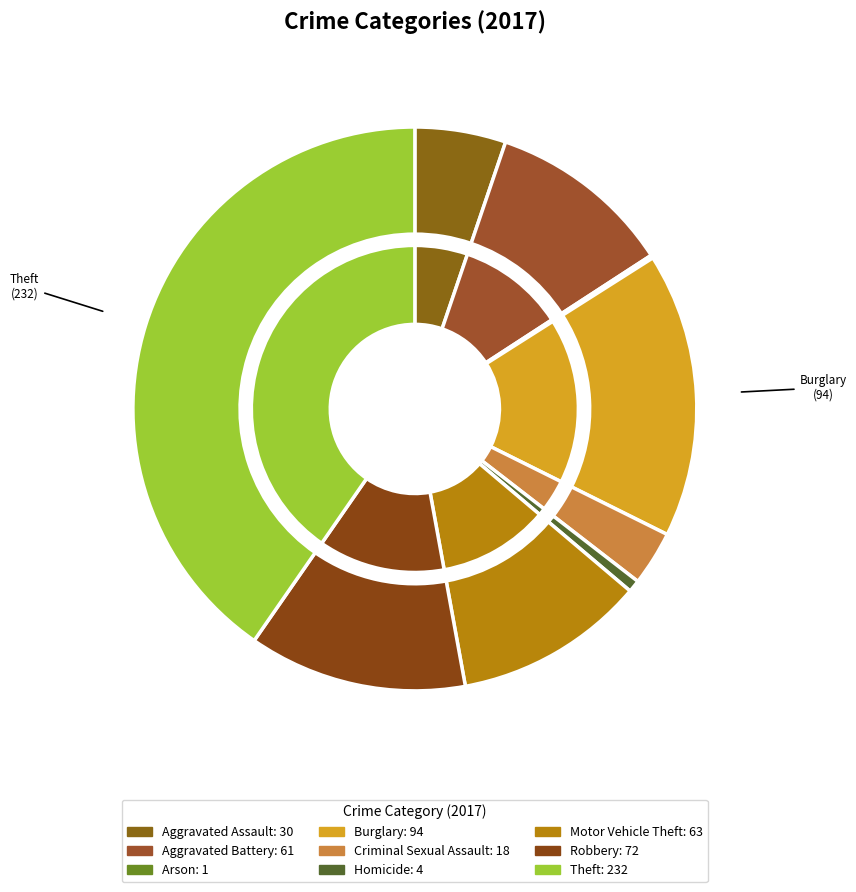

What is the largest slice in the pie chart?

Theft